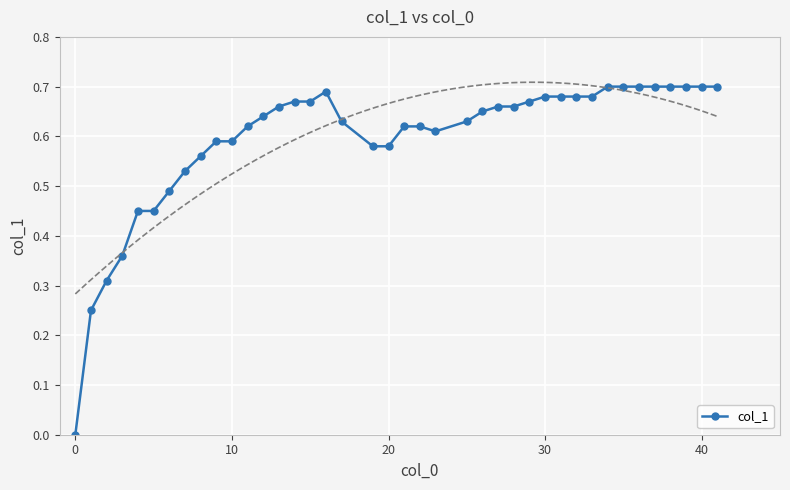

What is the difference between the maximum and second lowest values?

0.4